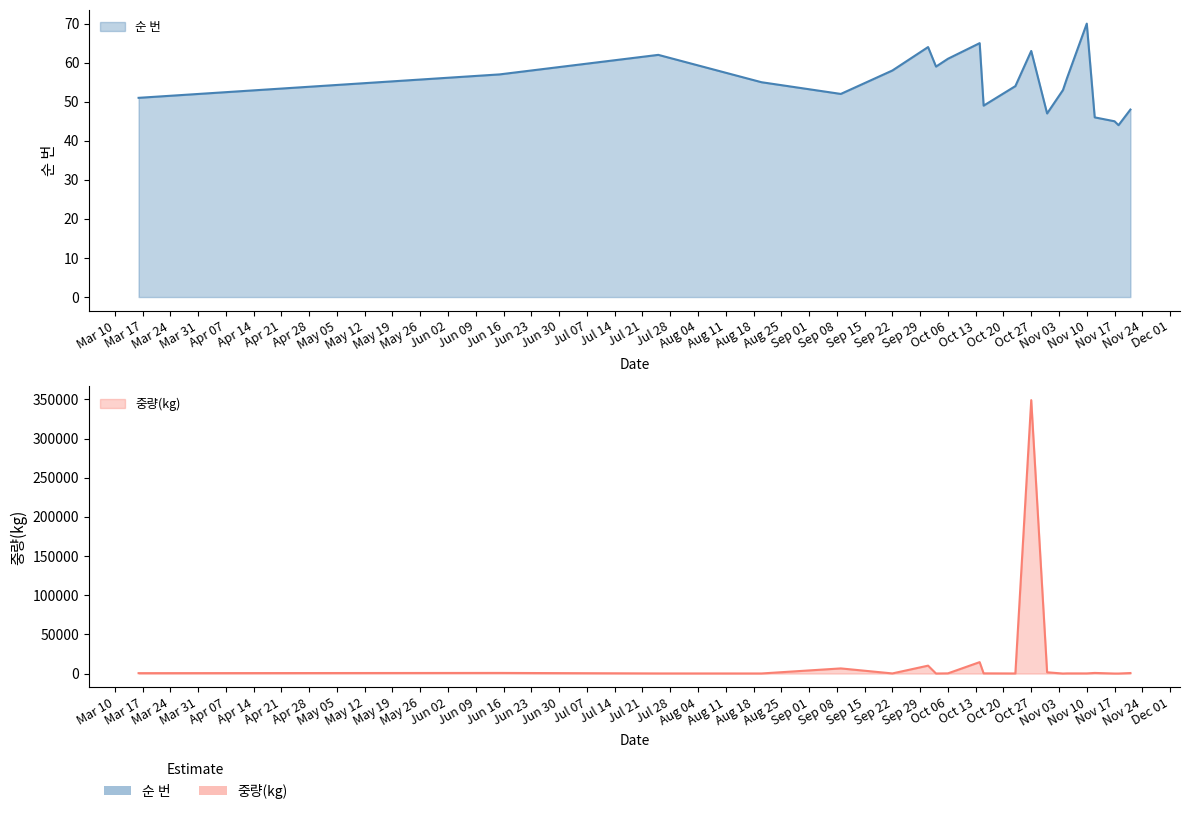

At which category does the chart reach its peak across all series?

Oct 27